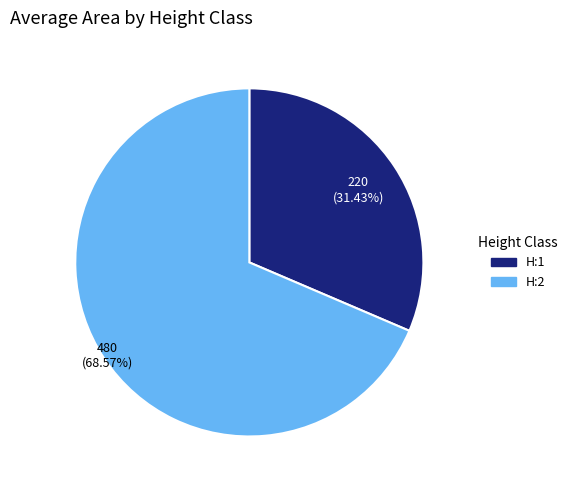

Does H:1 account for over 50% of the chart?

No